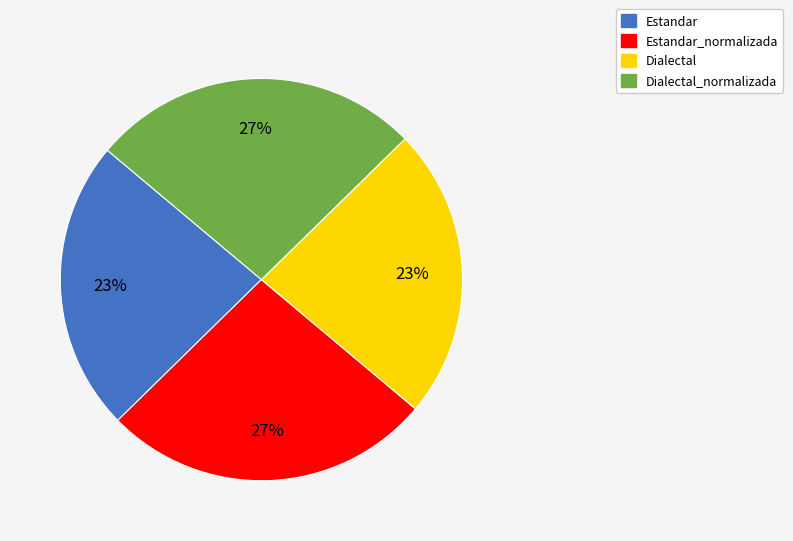

To the nearest percent, what is the average slice percentage?

25%